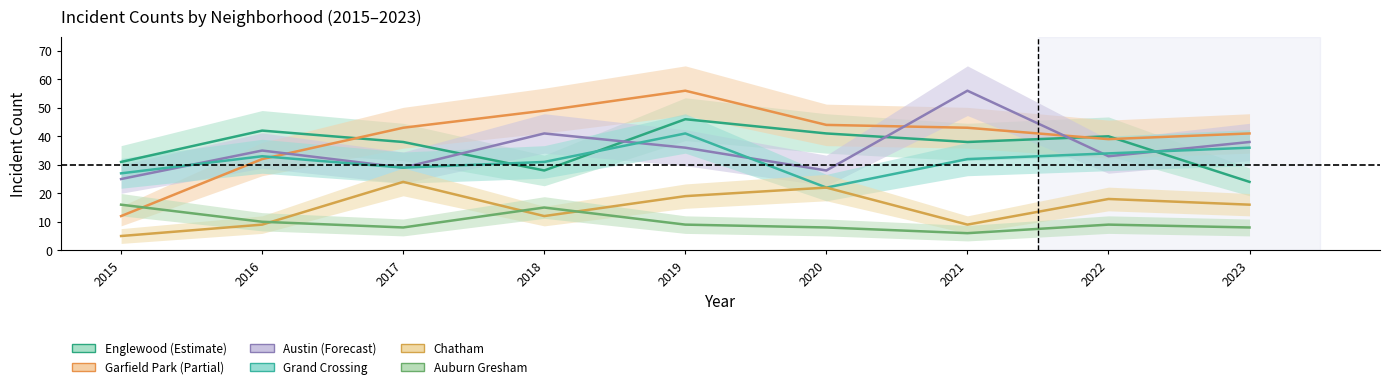

How many data points does each series have?

9